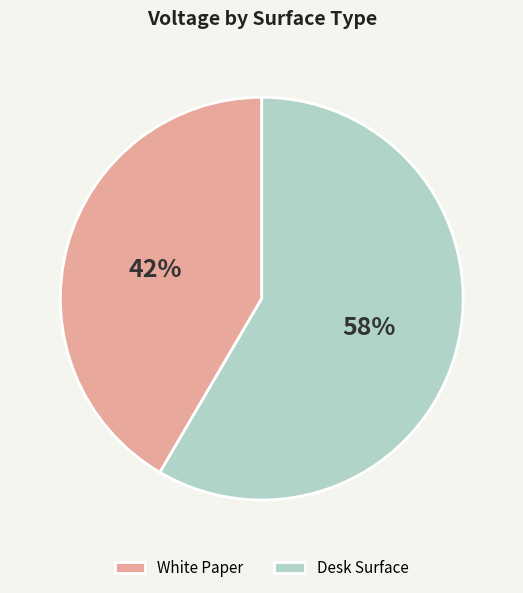

Between Desk Surface and White Paper, which is larger?

Desk Surface